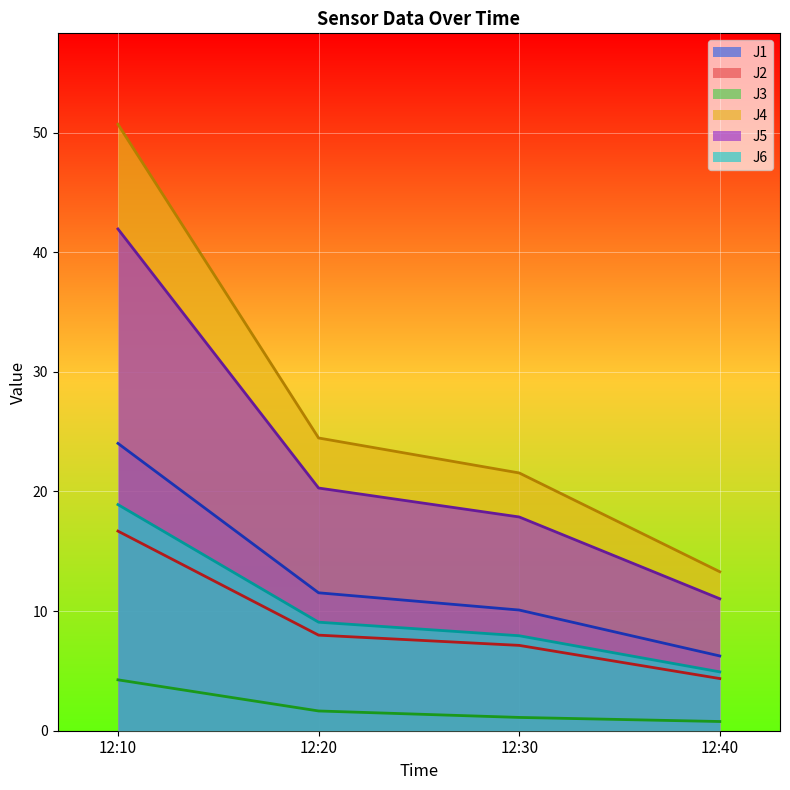

What is the difference between the highest and lowest values at 12:20?

22.8